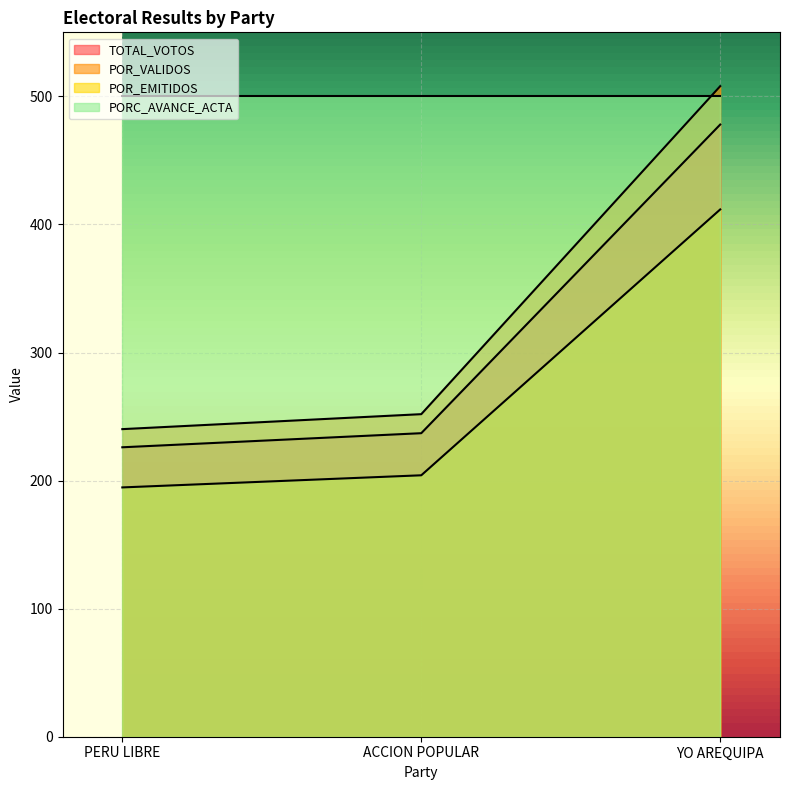

At how many categories does at least one series exceed 260?

3